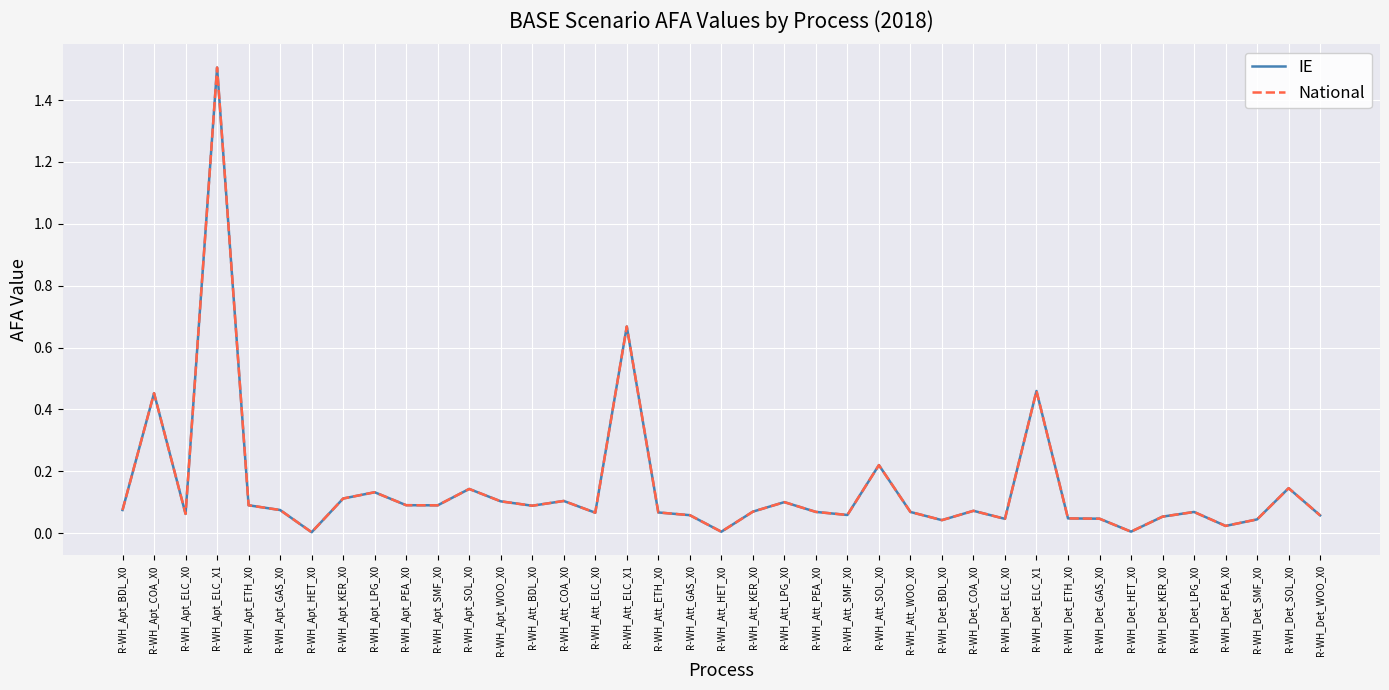

True or false: IE and National intersect in this chart.

False